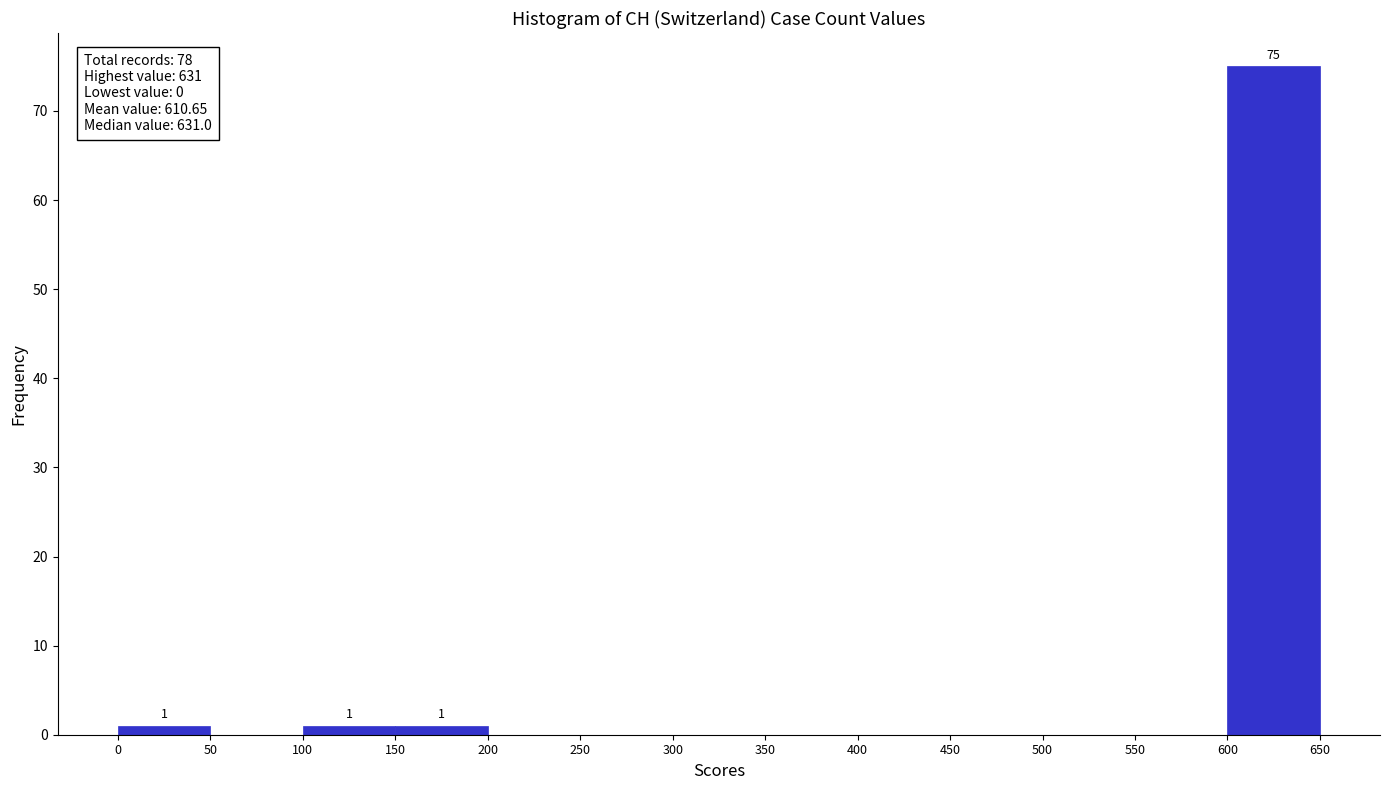

Which range on the x-axis has the tallest bar?

600 to 650